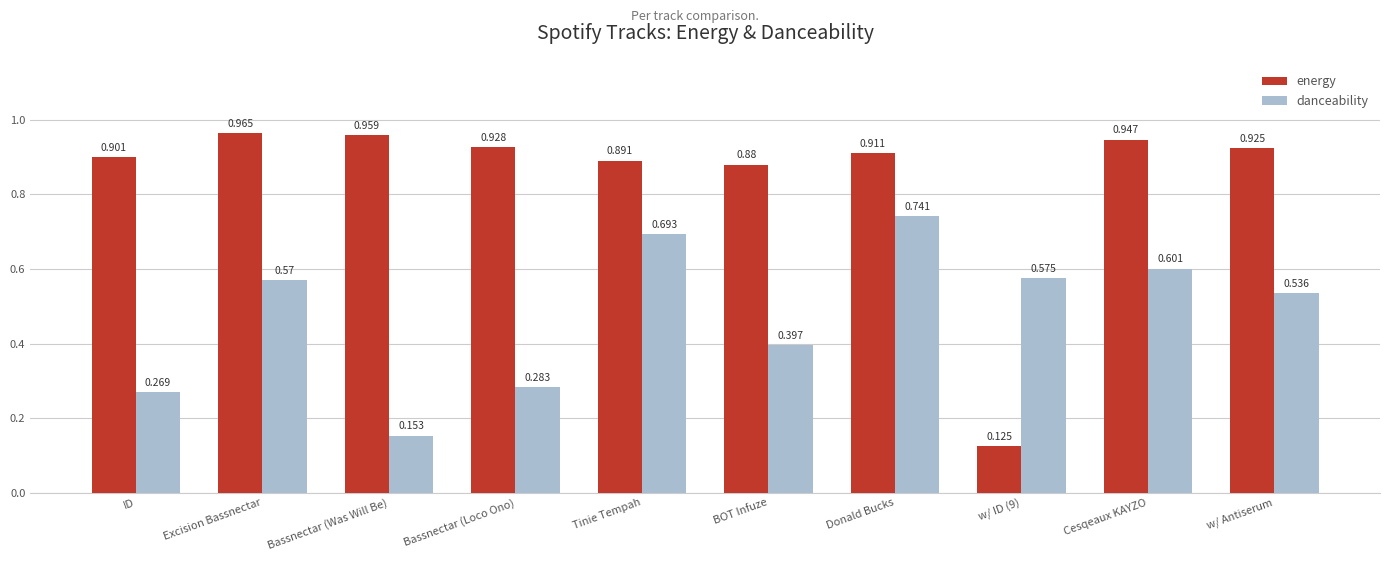

How many bars are there in each group?

2